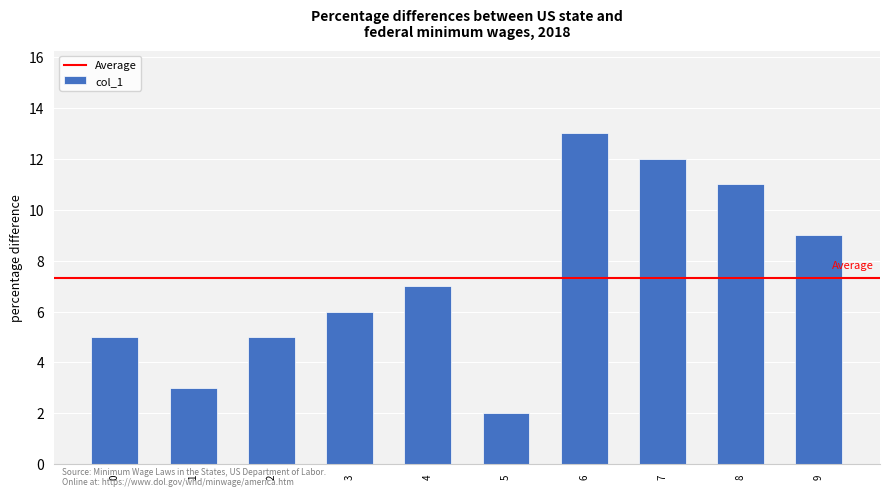

Count the number of data series in this chart.

1